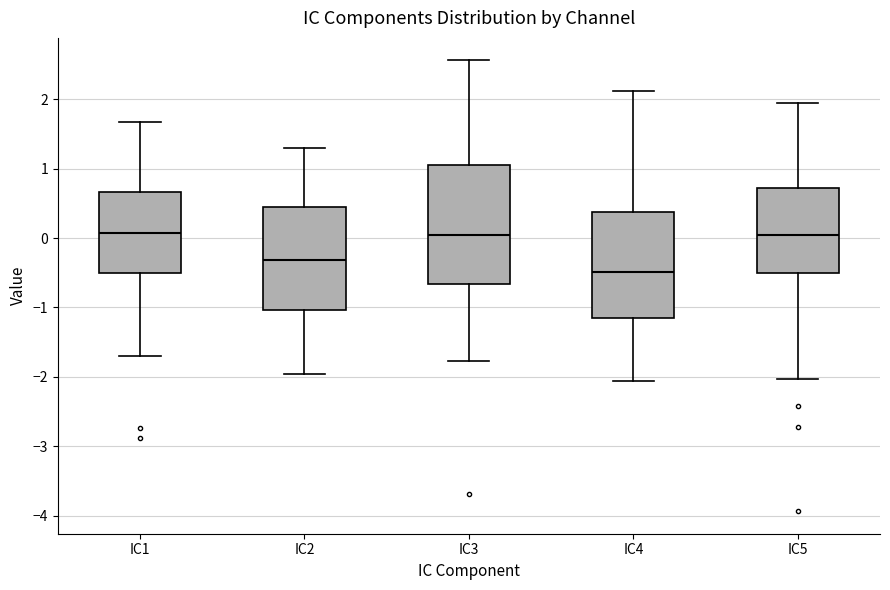

Reading left to right, read every box against the y-axis: the position of its median line, the range the box covers, and the ends of its whiskers. The values are not printed on the chart, so give them approximately, as read against the axis.

IC1: median 0.1, box -0.5 to 0.7, whiskers -1.7 to 1.7
IC2: median -0.3, box -1.0 to 0.4, whiskers -2.0 to 1.3
IC3: median 0.0, box -0.7 to 1.1, whiskers -1.8 to 2.6
IC4: median -0.5, box -1.2 to 0.4, whiskers -2.1 to 2.1
IC5: median 0.0, box -0.5 to 0.7, whiskers -2.0 to 1.9